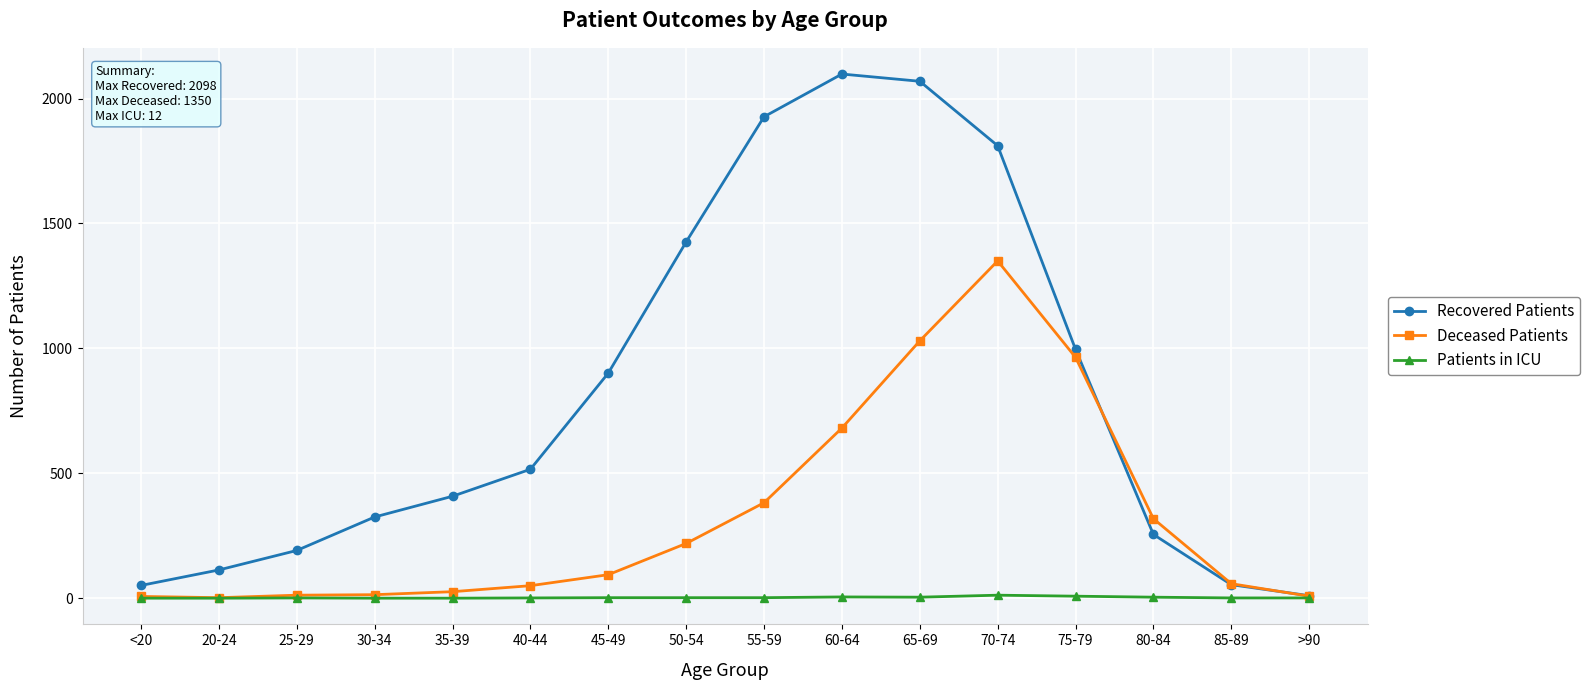

Is this an area chart (filled region under the line)?

No